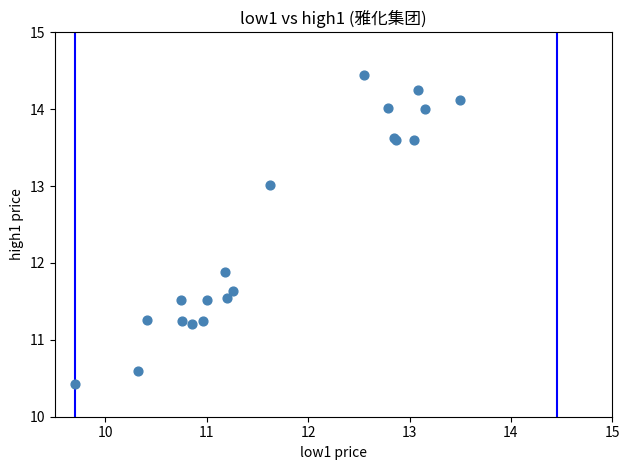

What Y value in the scatter plot is closest to 12?

11.9